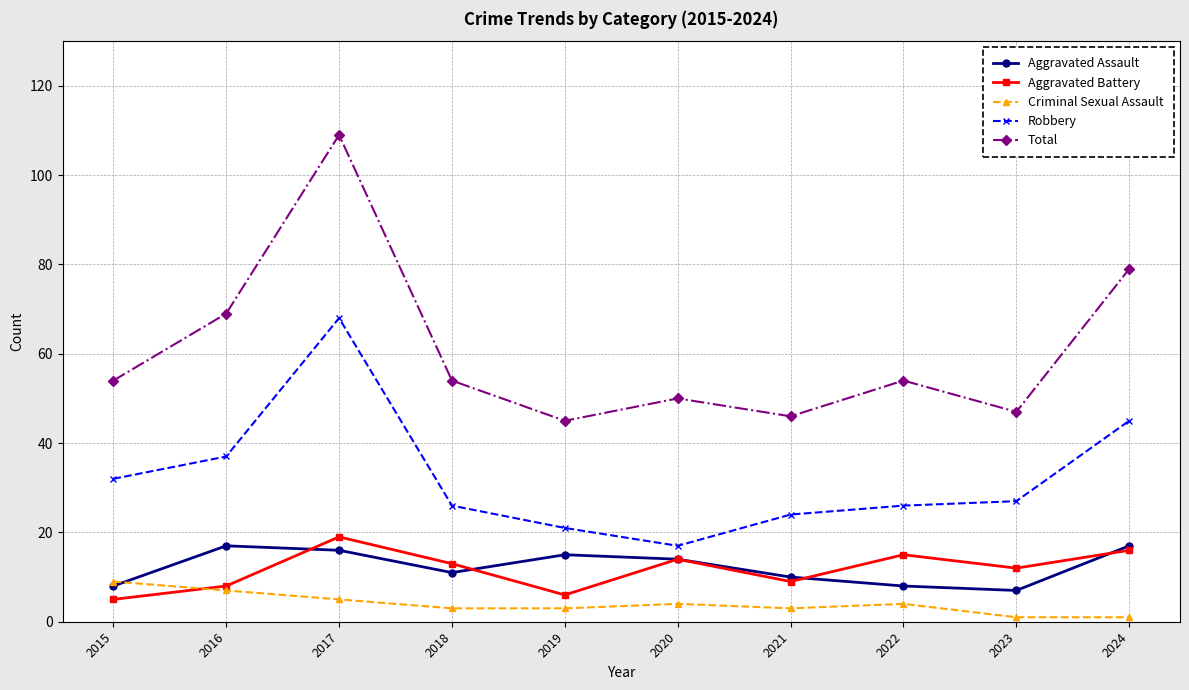

Rank the series by their maximum value, from highest to lowest.

Total, Robbery, Aggravated Battery, Aggravated Assault, Criminal Sexual Assault